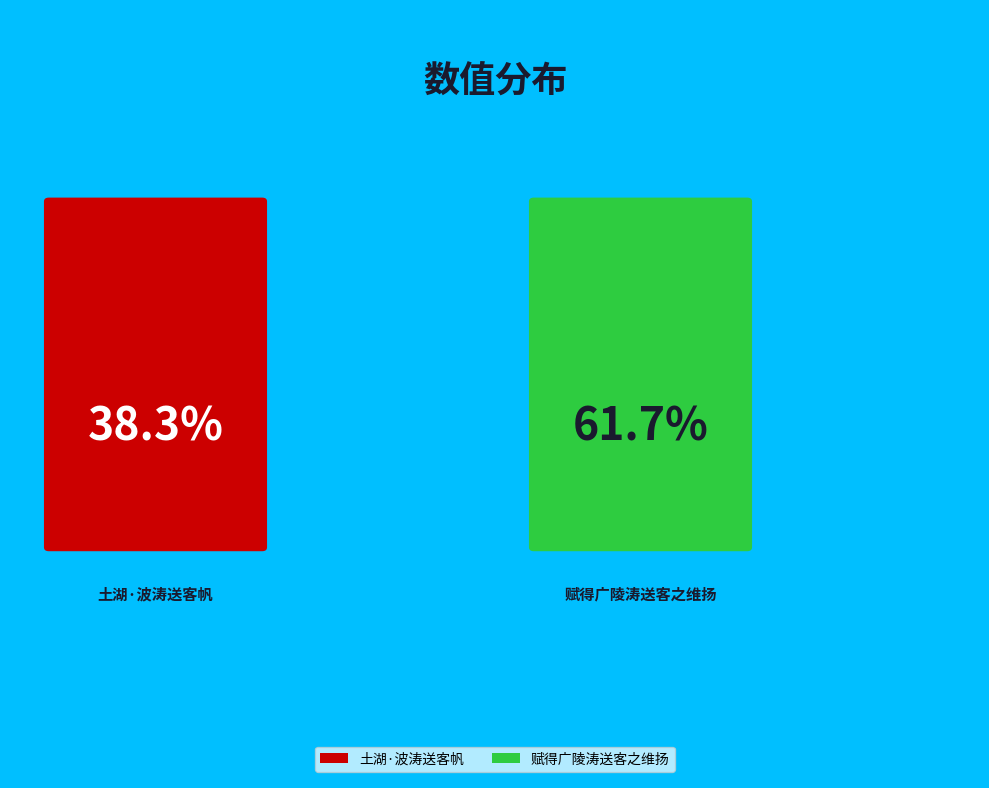

To the nearest percent, what is the difference between the largest and smallest slice percentages?

23%